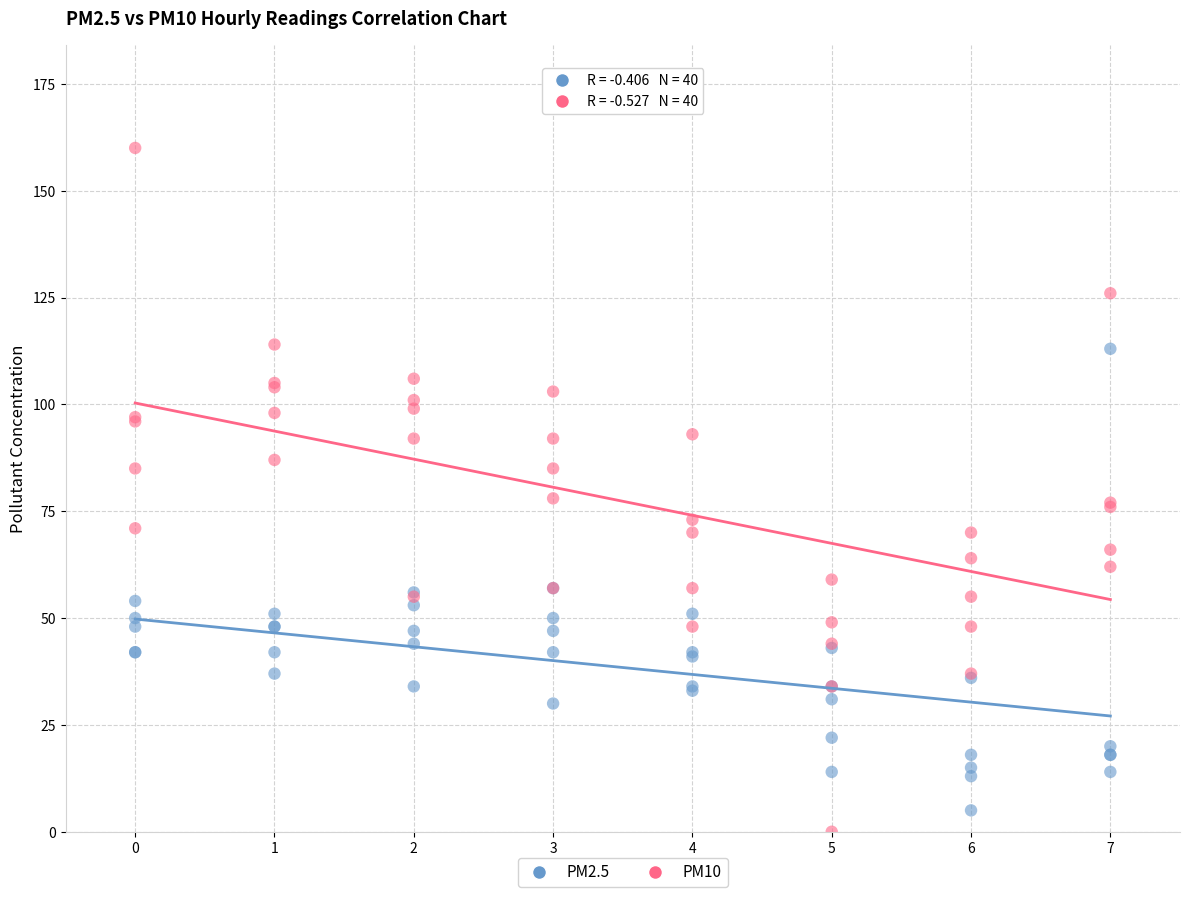

Which series reaches the maximum Y coordinate?

PM10